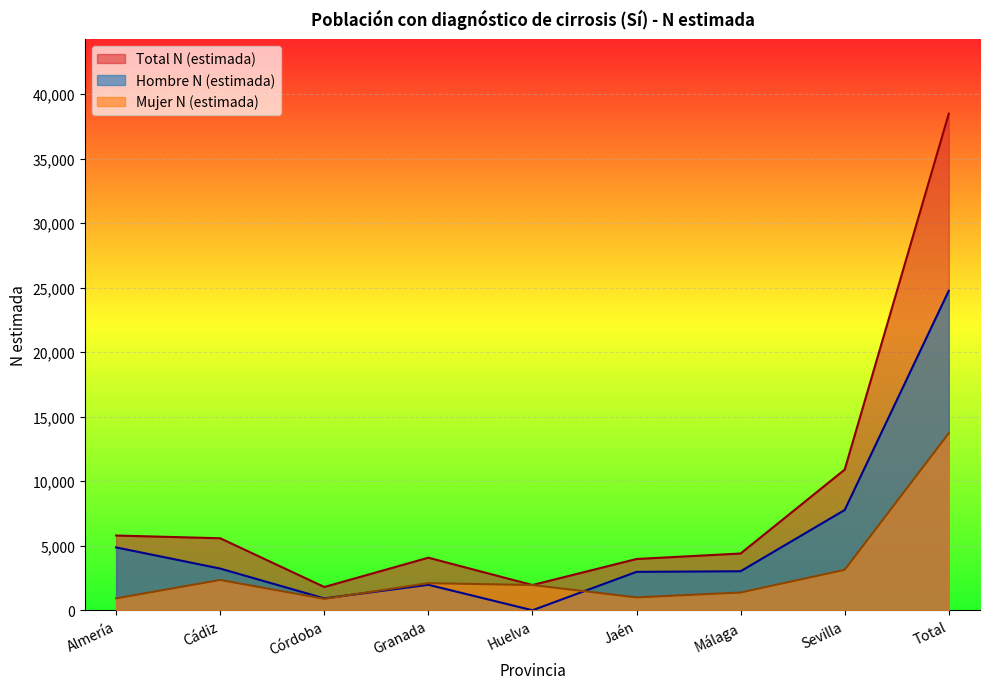

What are all the series names shown in the legend?

Total N (estimada), Hombre N (estimada), Mujer N (estimada)